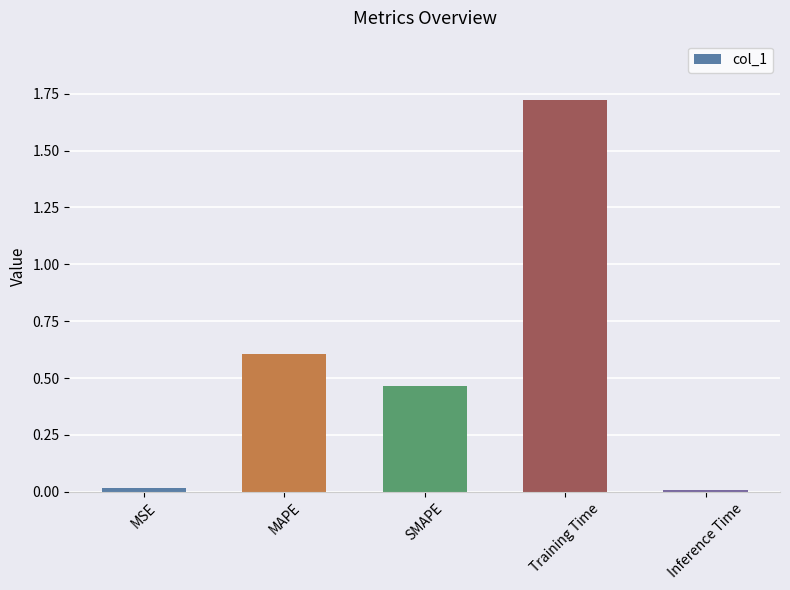

Are the bars grouped side by side (vs. stacked)?

No